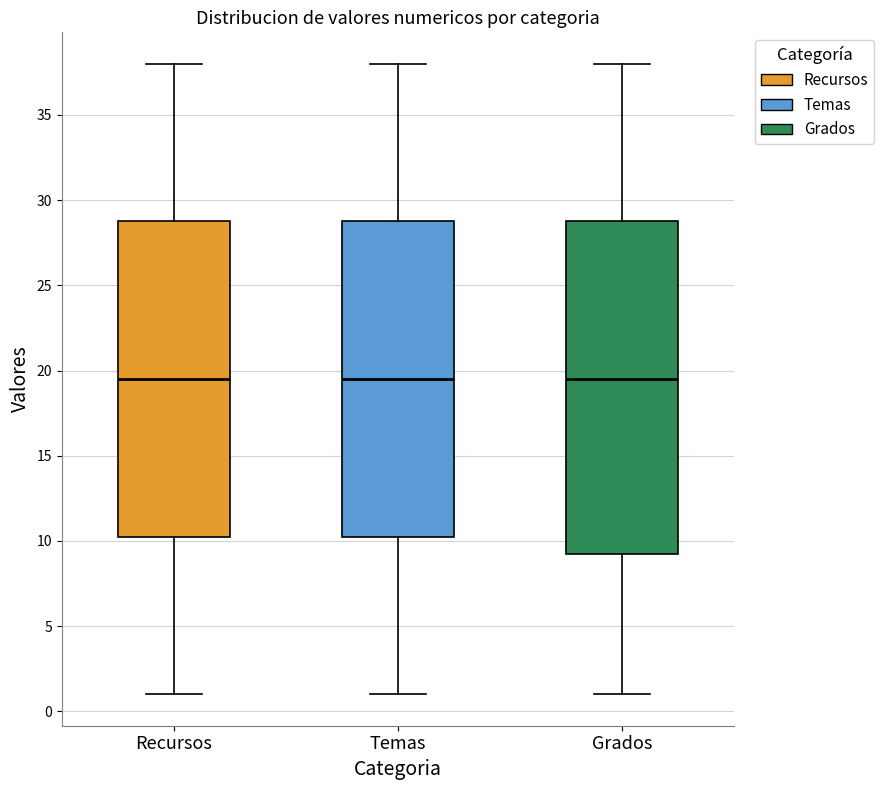

Where does the lower whisker of the box for Grados end on the y-axis? The values are not printed on the chart, so give them approximately, as read against the axis.

1.0